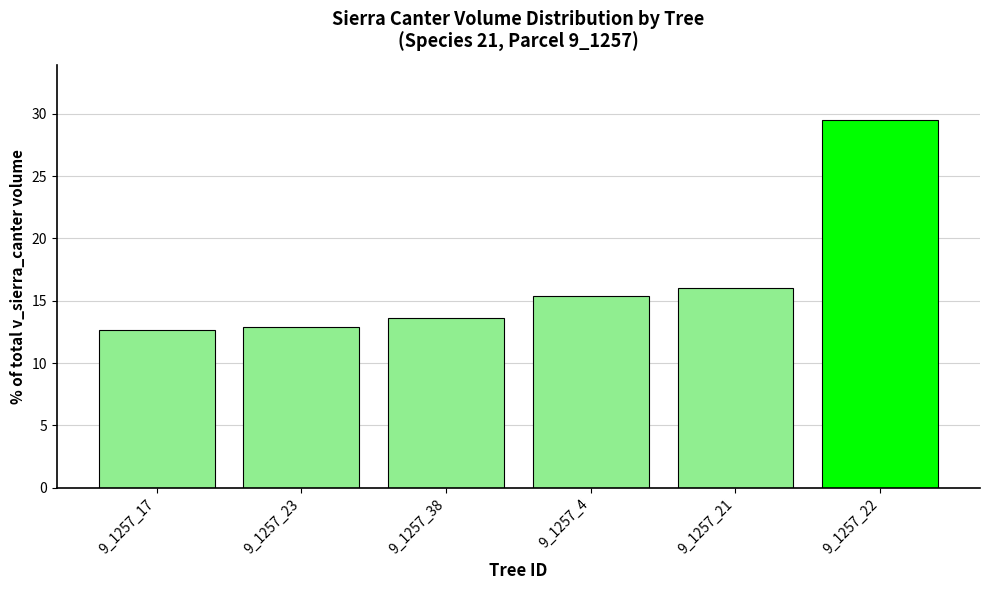

Reading left to right, what are all the values shown in this chart?

12.6	12.9	13.6	15.4	16.0	29.5